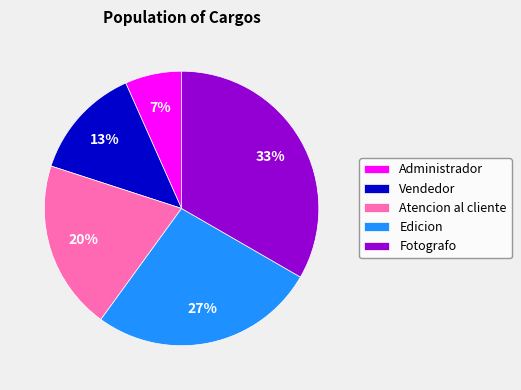

To the nearest percent, what is the average slice percentage?

20%